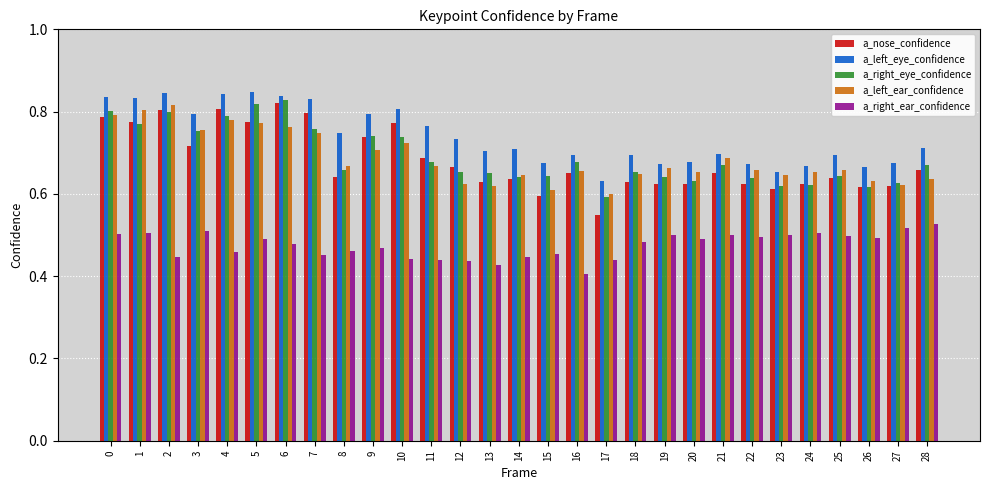

What is the sum of the a_right_eye_confidence values at 17 and 1?

1.4